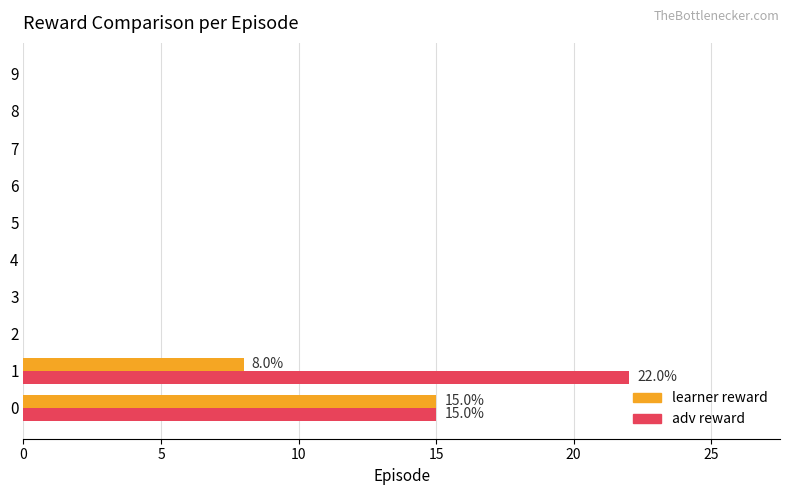

Is it true that adv reward equals 9 at 8?

False